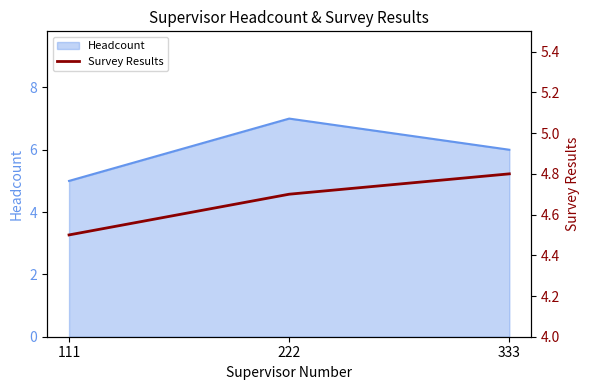

The chart shows a value of 2.5 at 333. True or false?

False